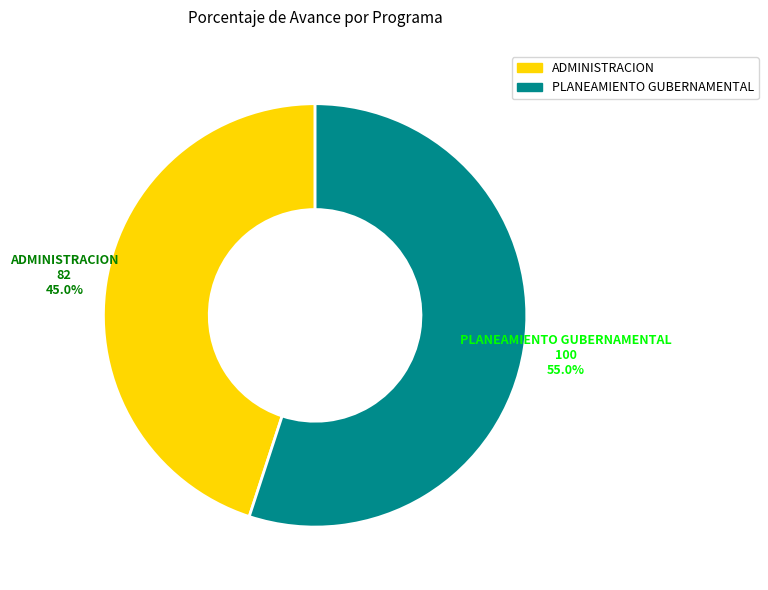

Does any single category account for the majority?

Yes